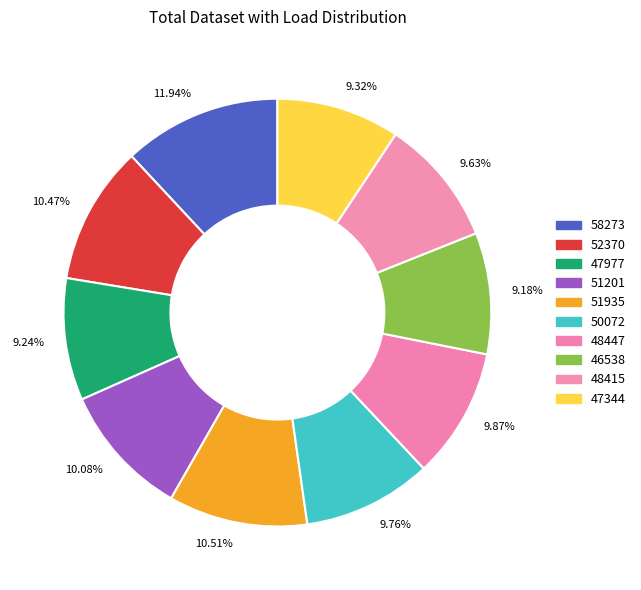

How much of the chart is everything except 51935?

89.5%